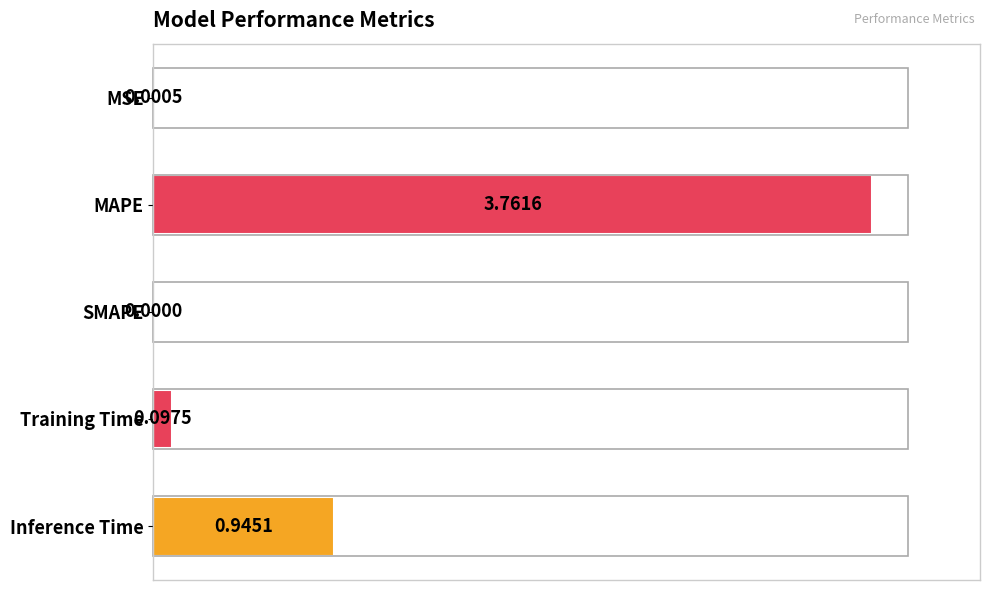

Are the bars horizontal?

Yes